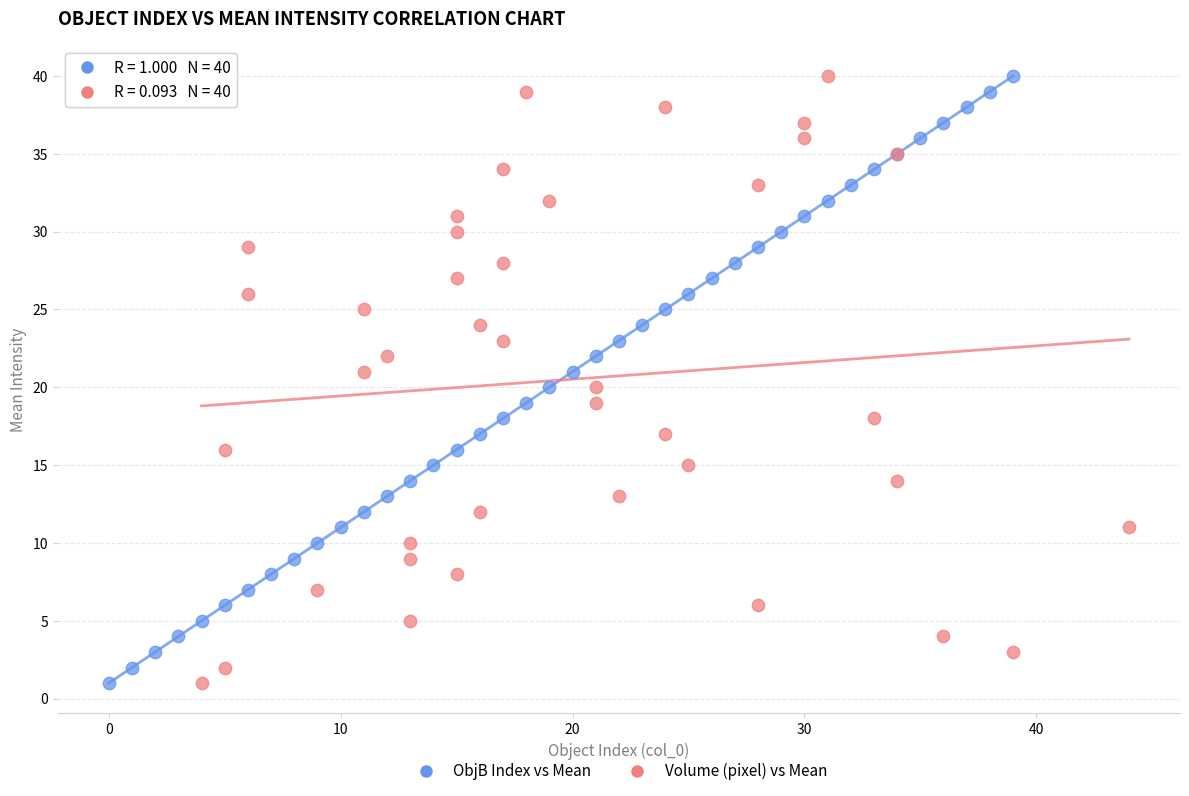

What are all the series names shown in the legend?

ObjB Index vs Mean, Volume (pixel) vs Mean